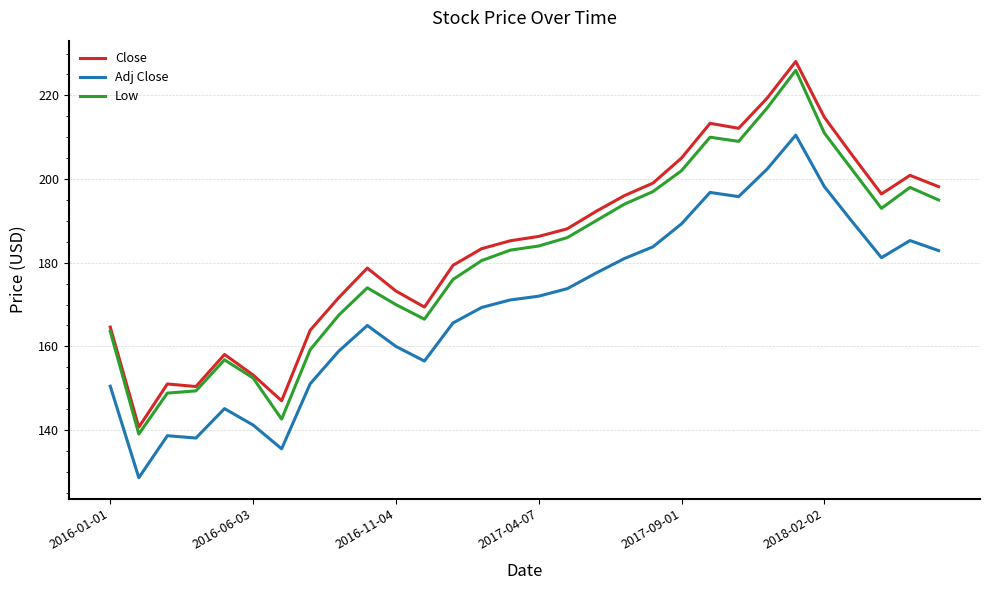

What is the difference between the maximum and minimum values in the Close series?

87.4